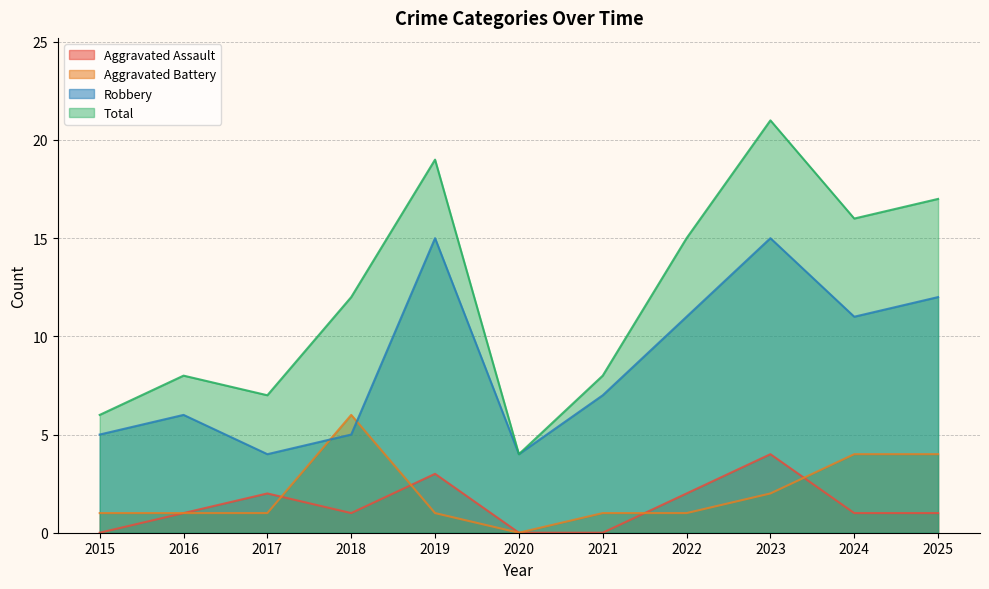

At which category does Aggravated Battery reach its first local peak?

2018